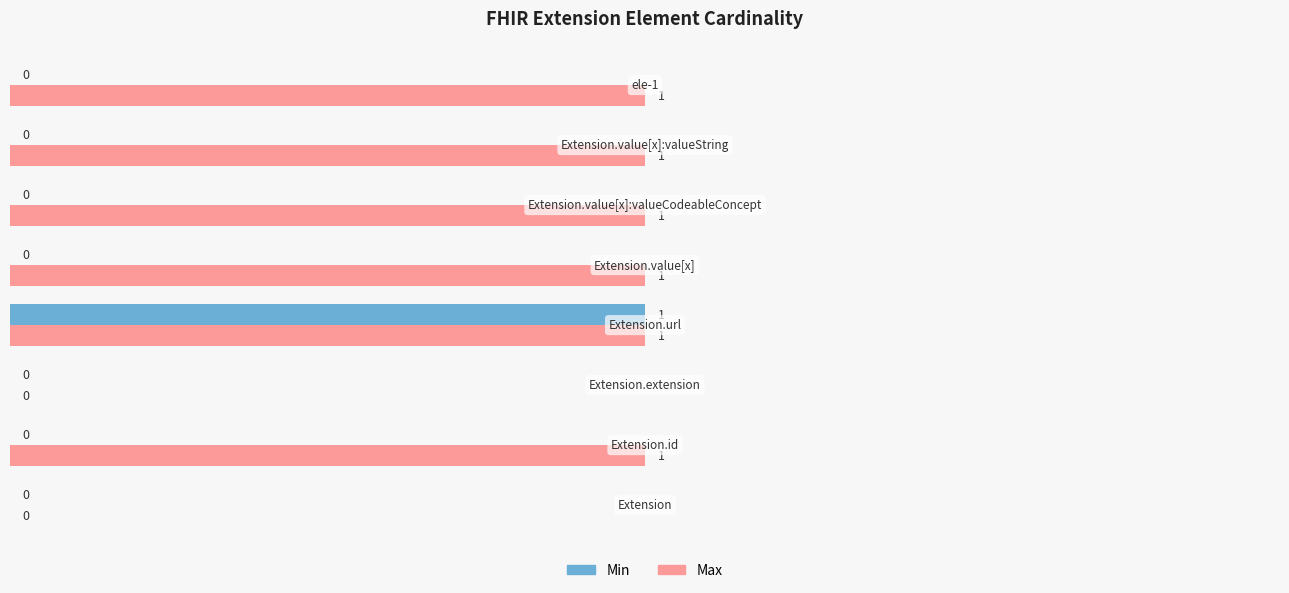

How many Min values are between 0 and 1?

8